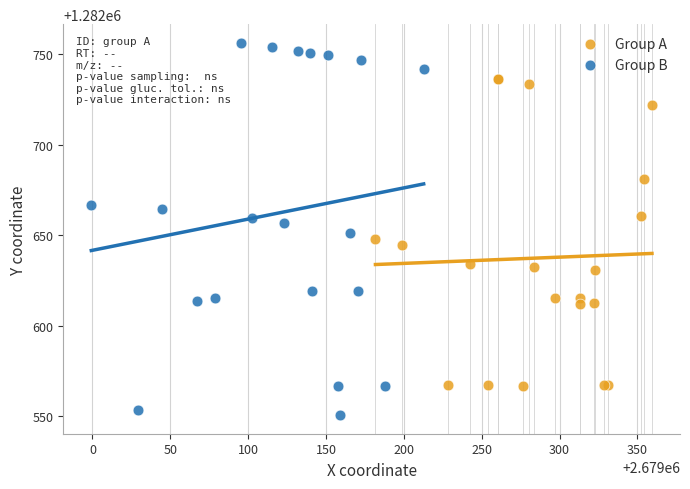

Which series has the largest Y range (max minus min)?

Group B